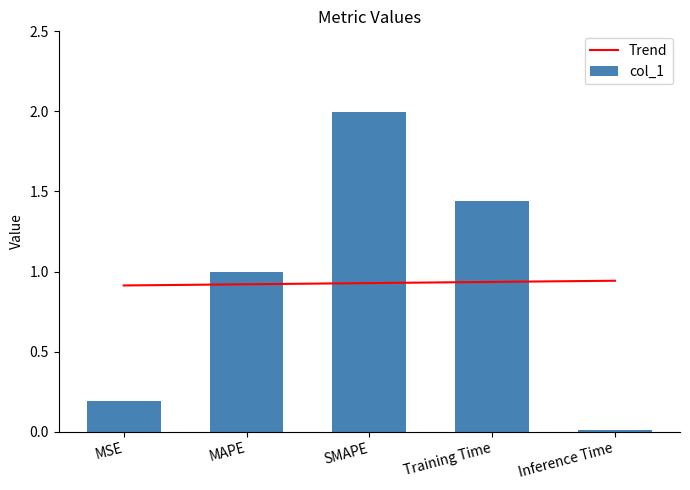

What is the approximate value of Trend at SMAPE?

0.9